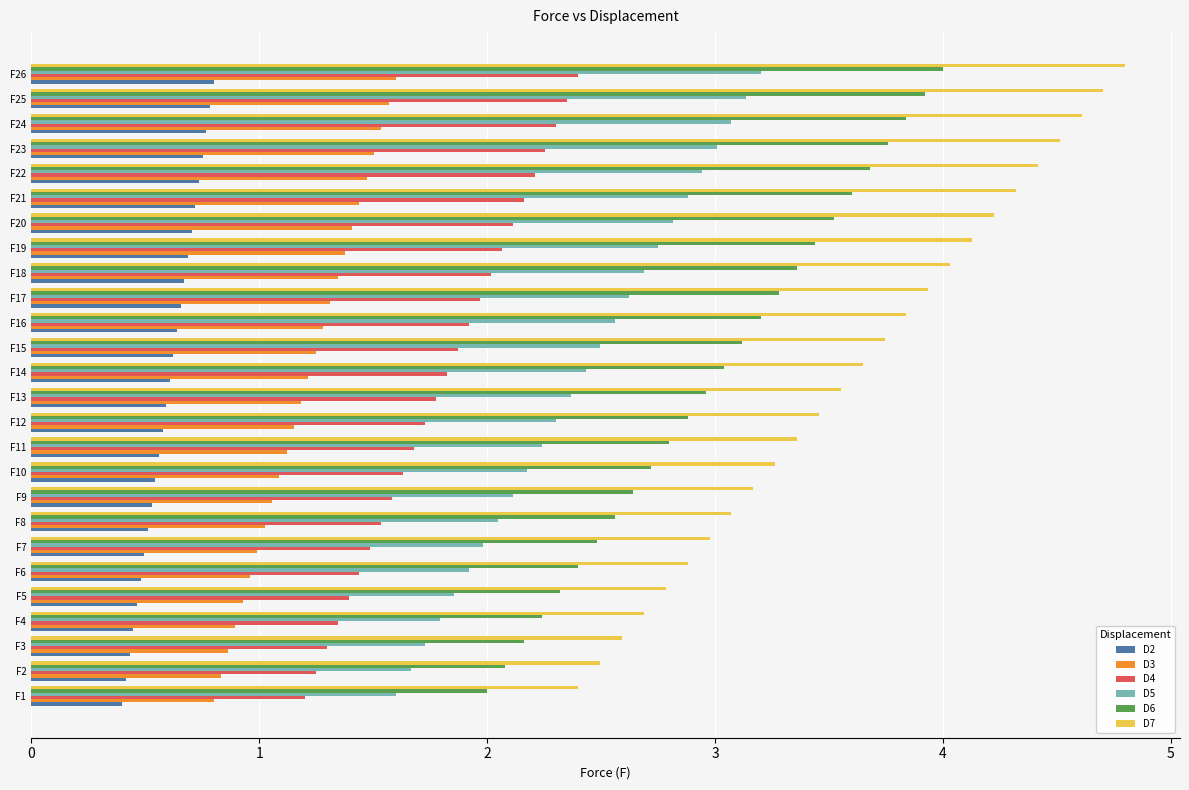

Rank the series by their maximum value, from highest to lowest.

D7, D6, D5, D4, D3, D2